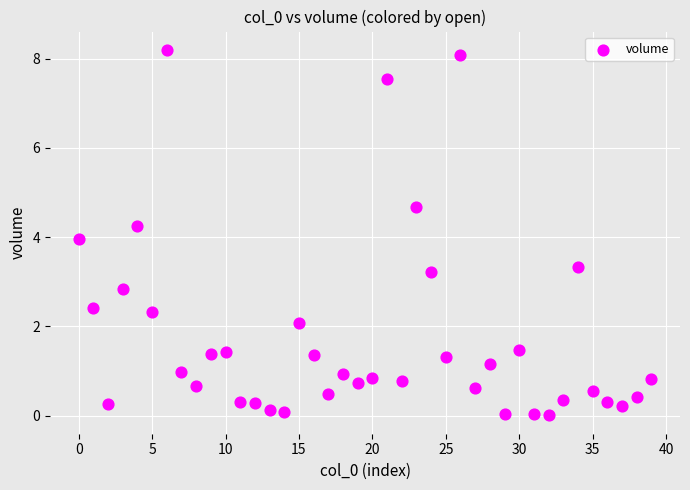

What is the range of Y values (max minus min)?

8.2